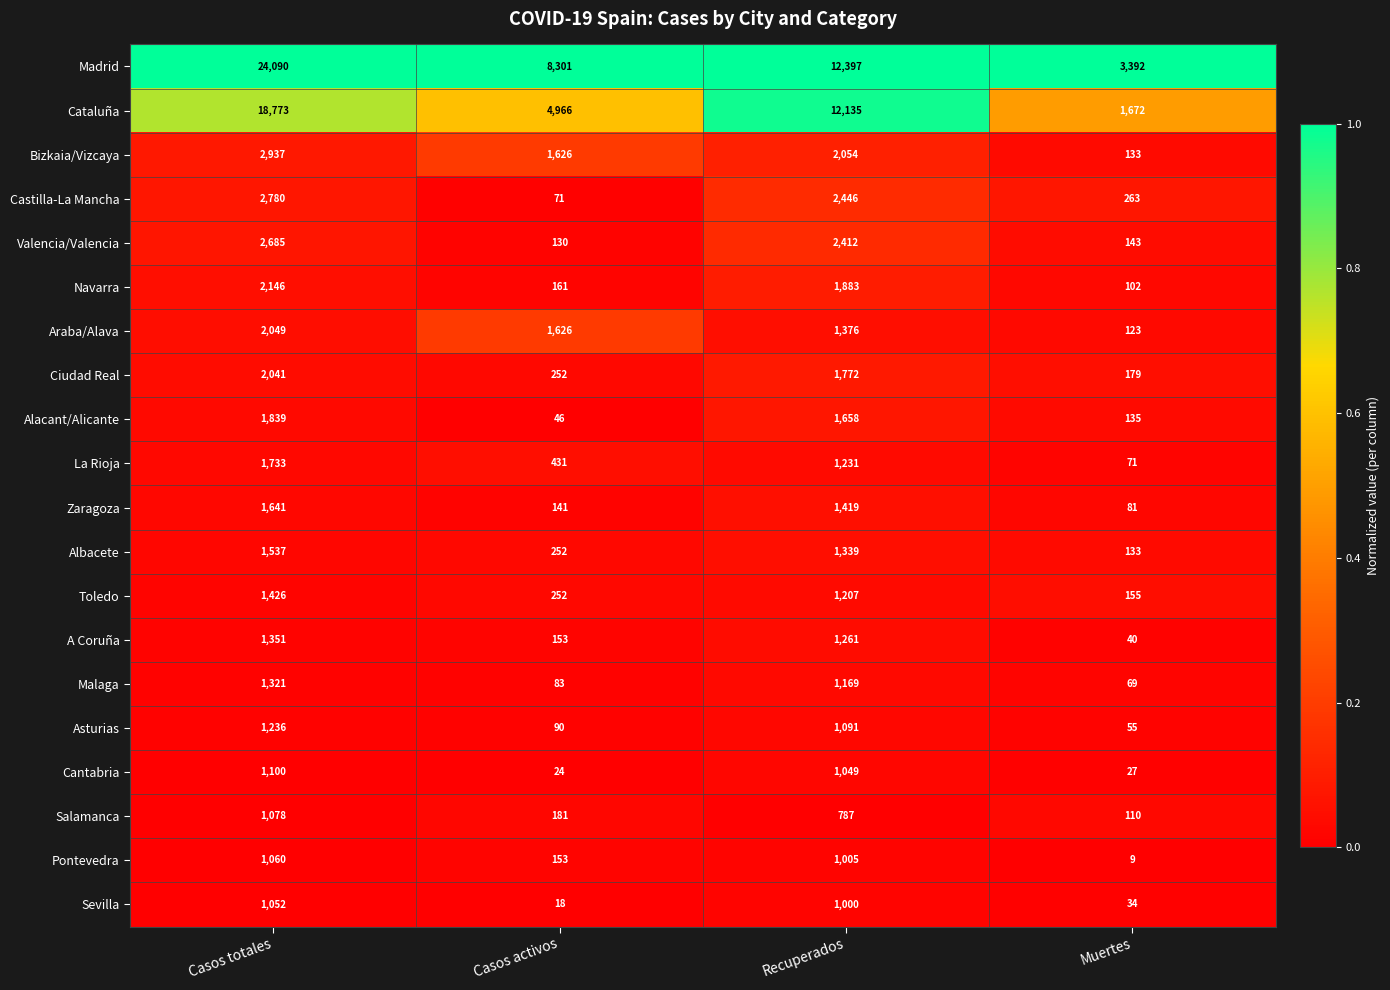

Which series changed the most between Casos totales and Recuperados?

Madrid